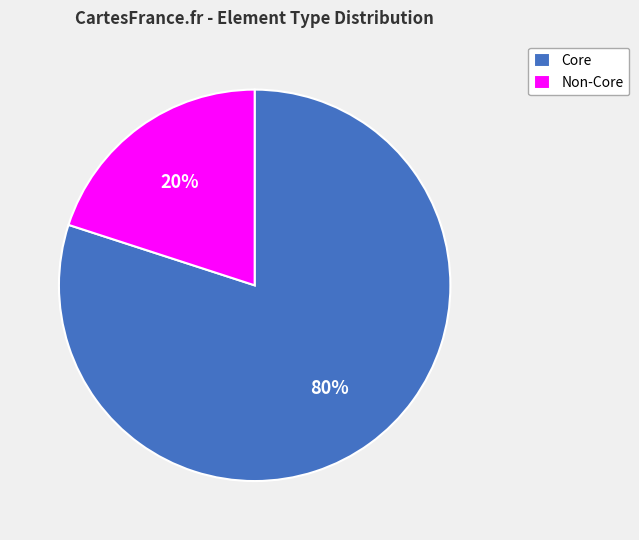

Do Core and Non-Core together represent more than half of the pie?

Yes